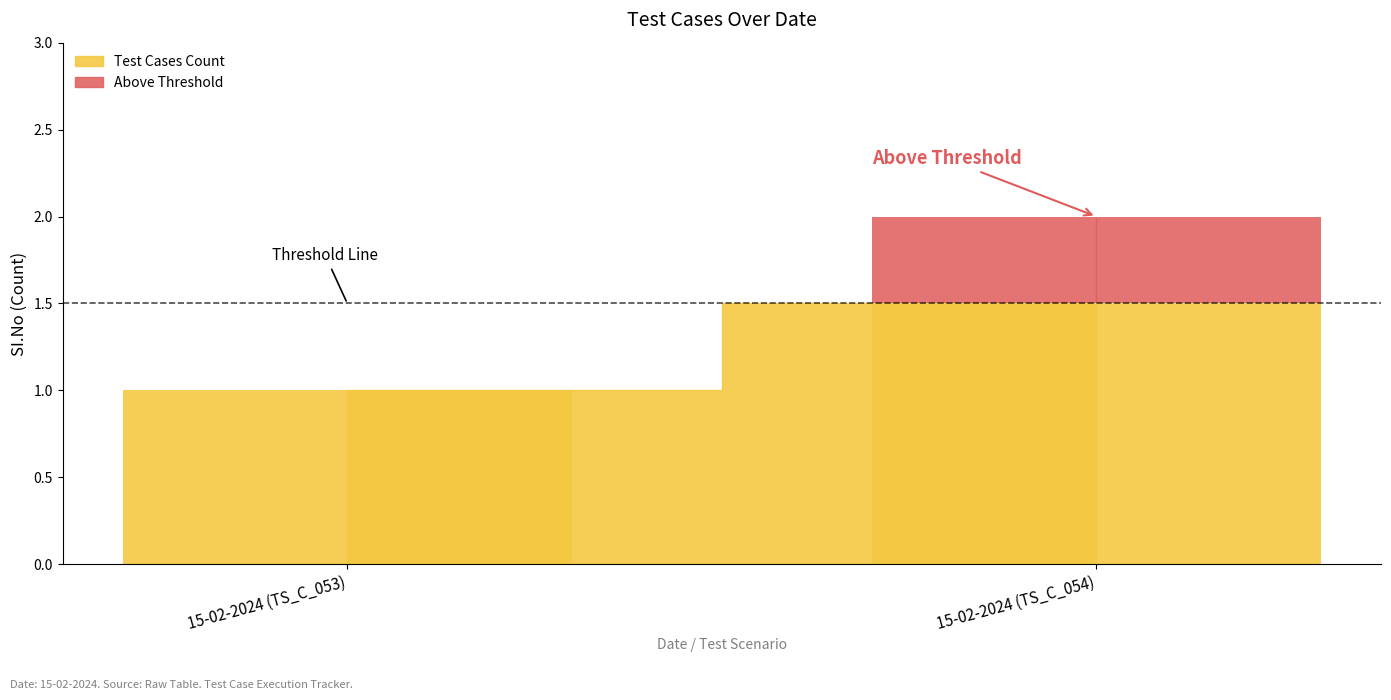

Is it true that the value at 15-02-2024 (TS_C_053) is 0?

False